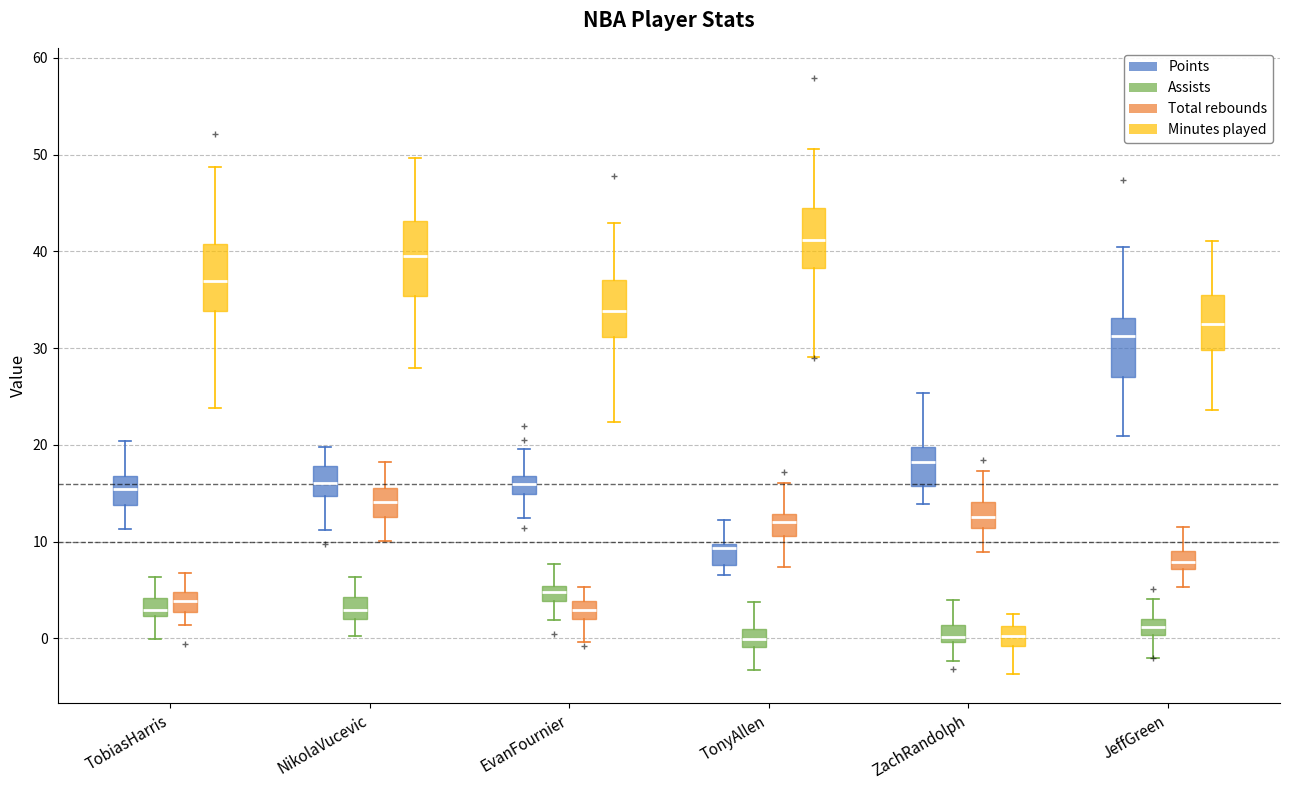

Reading left to right, transcribe this box plot: for each box, give where its median line is, the range the box spans, and where its two whiskers end, as read against the y-axis. The values are not printed on the chart, so give them approximately, as read against the axis.

TobiasHarris (Points): median 15, box 14 to 17, whiskers 11 to 20
TobiasHarris (Assists): median 3, box 2 to 4, whiskers 0 to 6
TobiasHarris (Total rebounds): median 4, box 3 to 5, whiskers 1 to 7
TobiasHarris (Minutes played): median 37, box 34 to 41, whiskers 24 to 49
NikolaVucevic (Points): median 16, box 15 to 18, whiskers 11 to 20
NikolaVucevic (Assists): median 3, box 2 to 4, whiskers 0 to 6
NikolaVucevic (Total rebounds): median 14, box 13 to 16, whiskers 10 to 18
NikolaVucevic (Minutes played): median 40, box 35 to 43, whiskers 28 to 50
EvanFournier (Points): median 16, box 15 to 17, whiskers 12 to 20
EvanFournier (Assists): median 5 (inside the box), box 4 to 5, whiskers 2 to 8
EvanFournier (Total rebounds): median 3, box 2 to 4, whiskers 0 to 5
EvanFournier (Minutes played): median 34, box 31 to 37, whiskers 22 to 43
TonyAllen (Points): median 9, box 8 to 10, whiskers 7 to 12
TonyAllen (Assists): median 0, box -1 to 1, whiskers -3 to 4
TonyAllen (Total rebounds): median 12, box 11 to 13, whiskers 7 to 16
TonyAllen (Minutes played): median 41, box 38 to 45, whiskers 29 to 51
ZachRandolph (Points): median 18, box 16 to 20, whiskers 14 to 25
ZachRandolph (Assists): median 0 (just above the box's lower edge), box 0 to 1, whiskers -2 to 4
ZachRandolph (Total rebounds): median 13, box 11 to 14, whiskers 9 to 17
ZachRandolph (Minutes played): median 0, box -1 to 1, whiskers -4 to 3
JeffGreen (Points): median 31, box 27 to 33, whiskers 21 to 40
JeffGreen (Assists): median 1, box 0 to 2, whiskers -2 to 4
JeffGreen (Total rebounds): median 8, box 7 to 9, whiskers 5 to 11
JeffGreen (Minutes played): median 32, box 30 to 35, whiskers 24 to 41